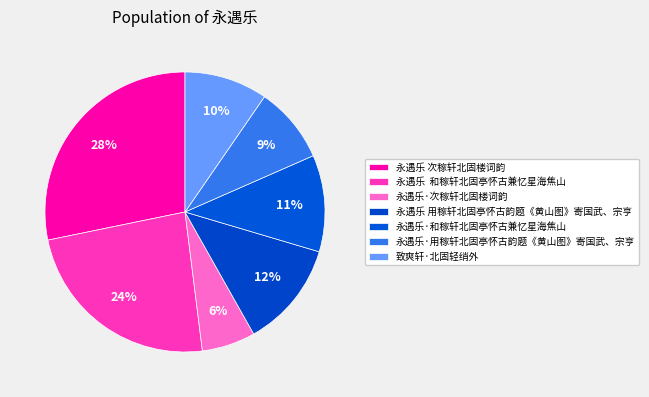

To the nearest percent, what is the difference between the largest and smallest slice percentages?

22%